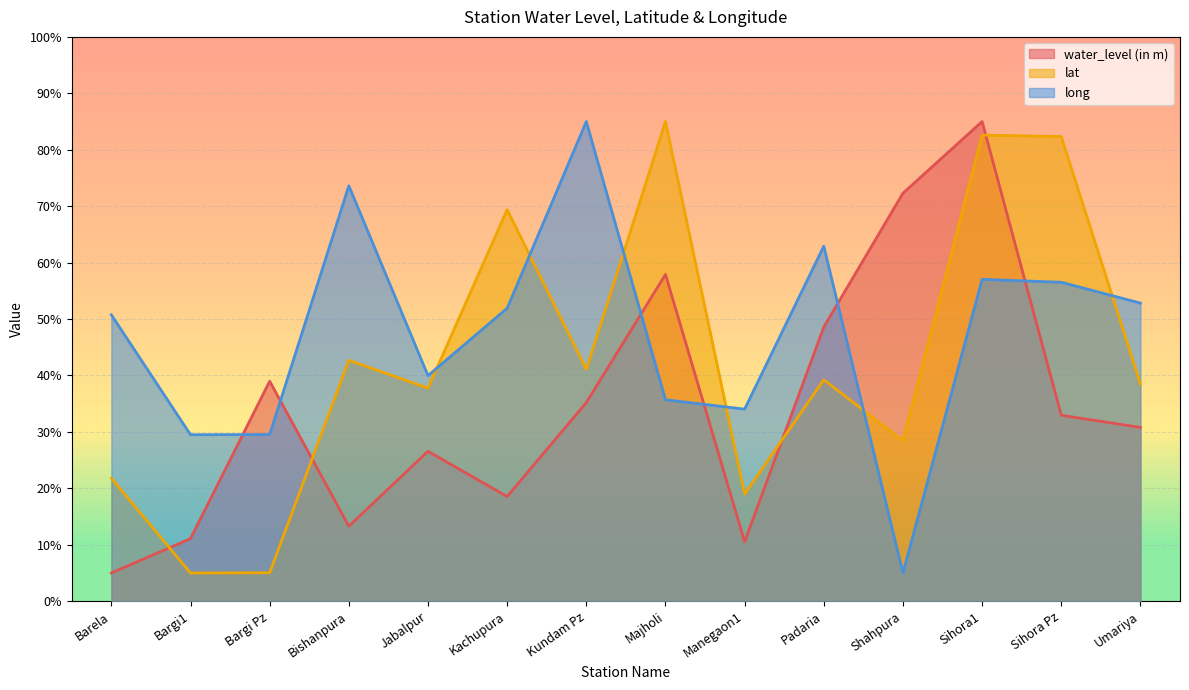

Which series changed the most between Kachupura and Sihora1?

water_level (in m)